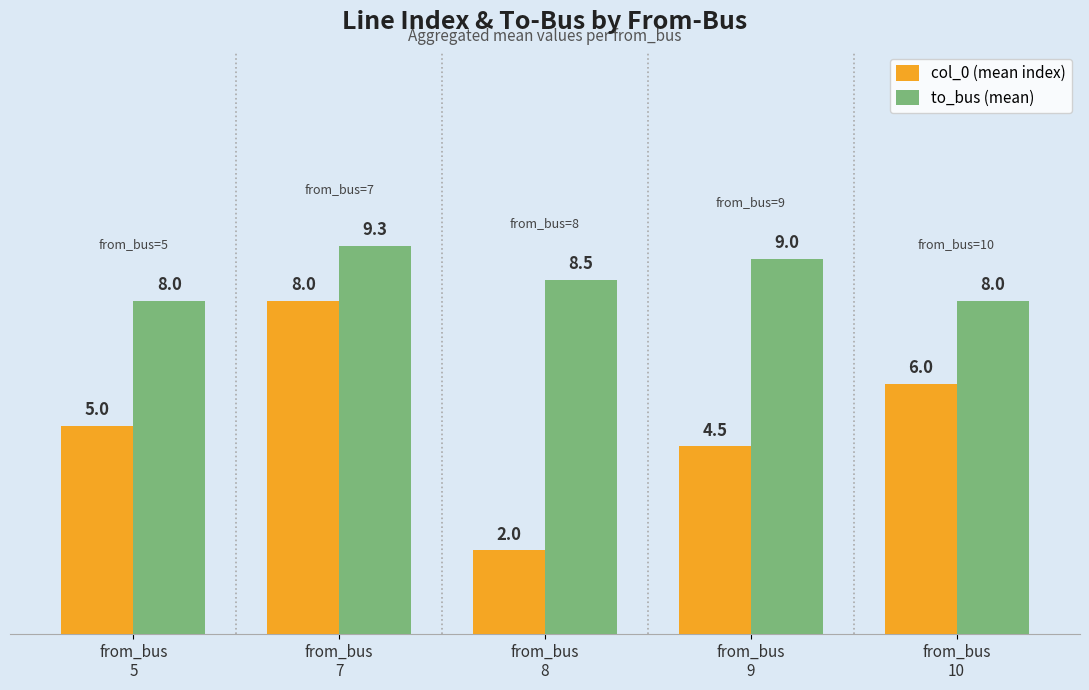

Reading left to right, transcribe all the data shown in this chart.

col_0 (mean index): 5.0	8.0	2.0	4.5	6.0
to_bus (mean): 8.0	9.3	8.5	9.0	8.0